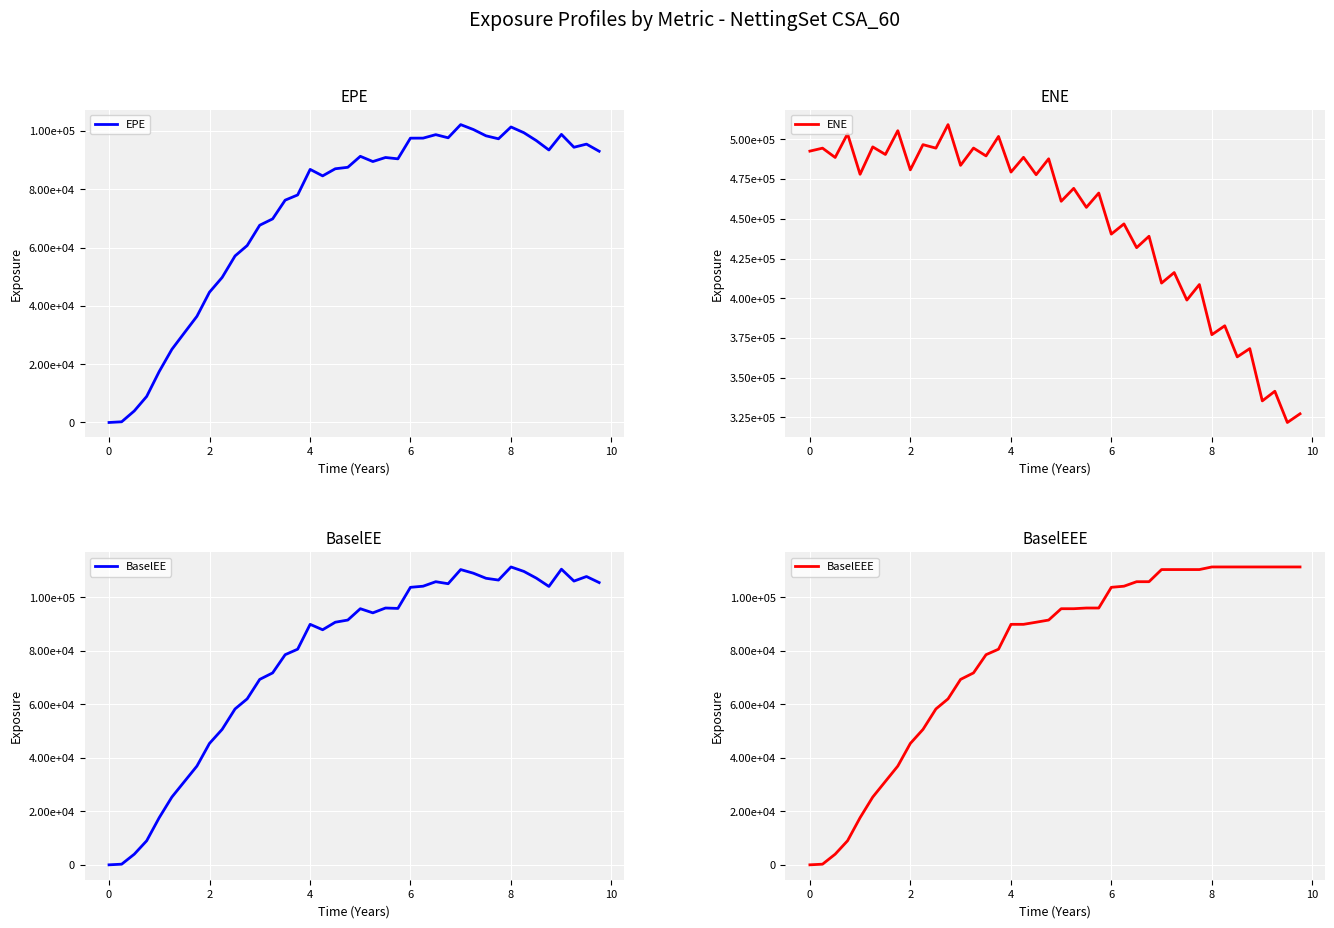

True or false: BaselEE has more than 1 points higher than both neighbors.

True